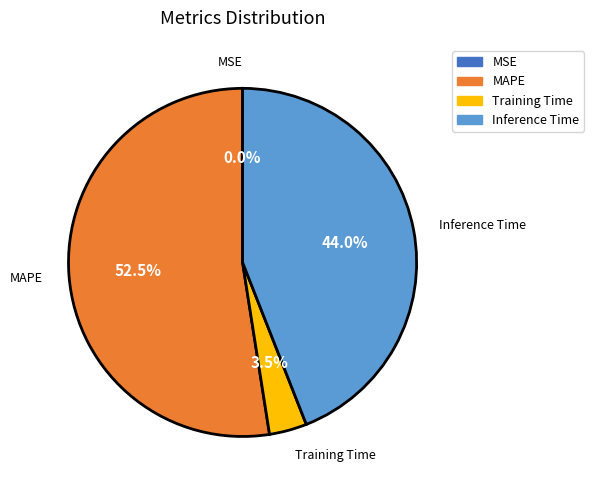

Which category accounts for the majority?

MAPE